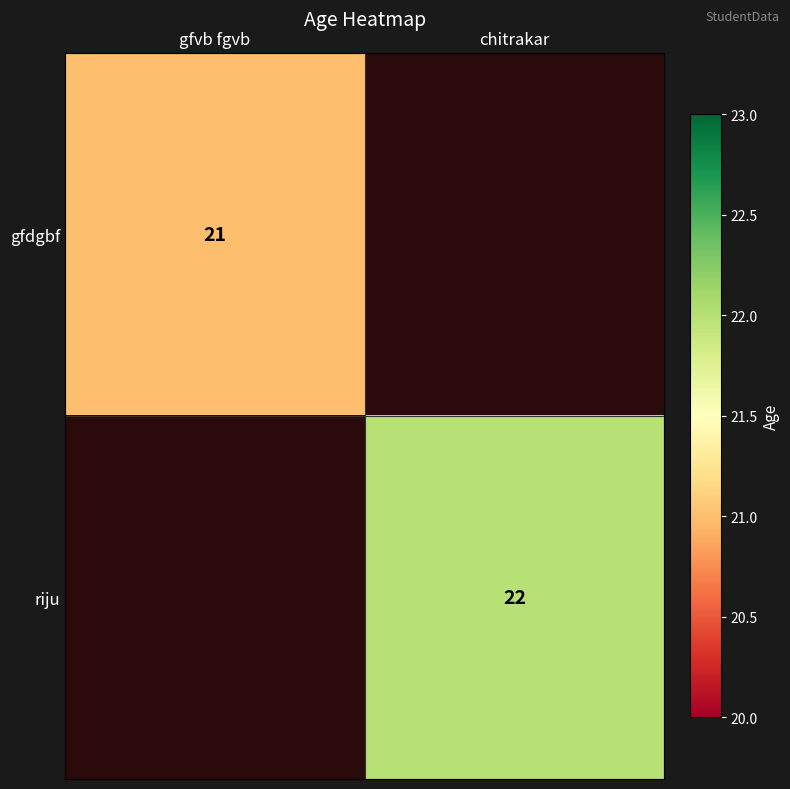

Between chitrakar and gfvb fgvb, which is larger?

gfvb fgvb